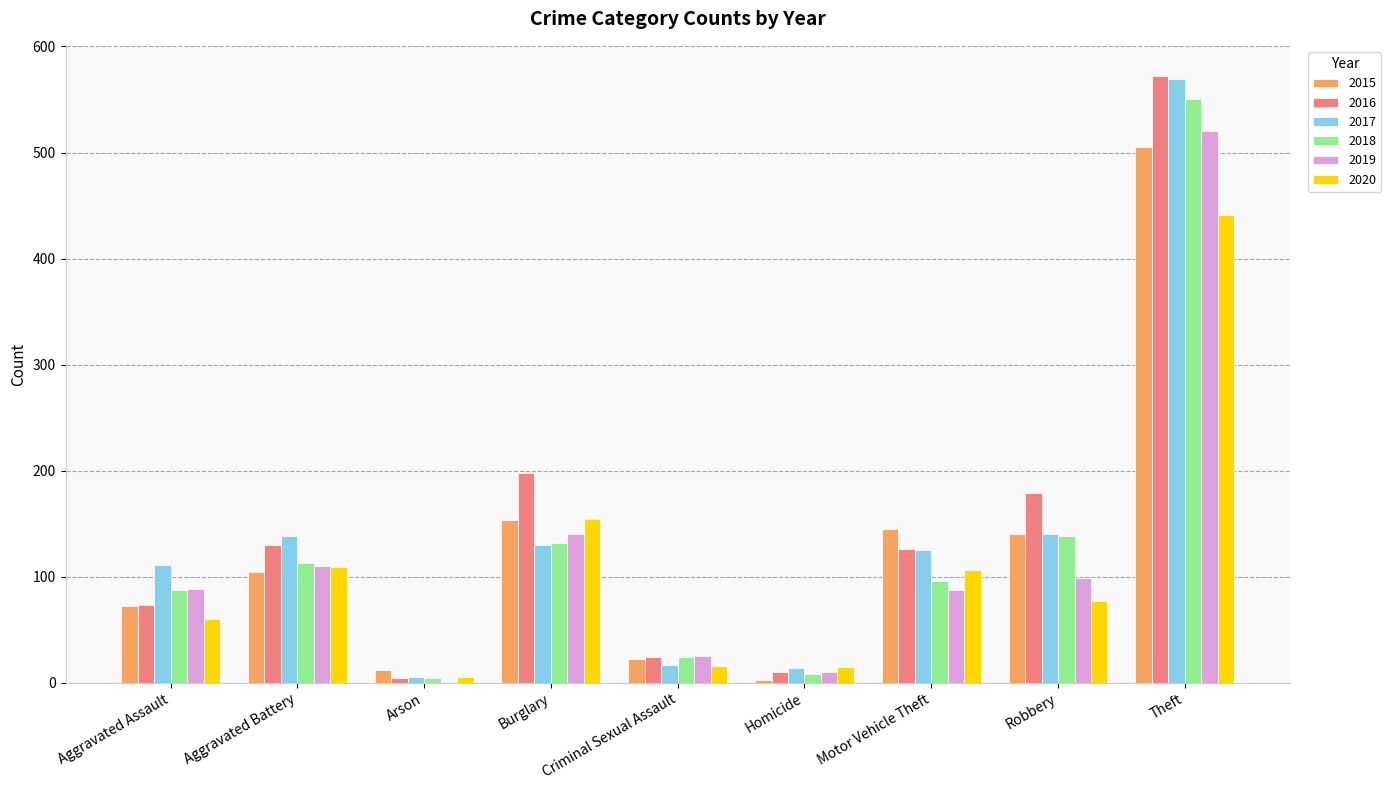

The value of 2015 at Theft is 750. True or false?

False